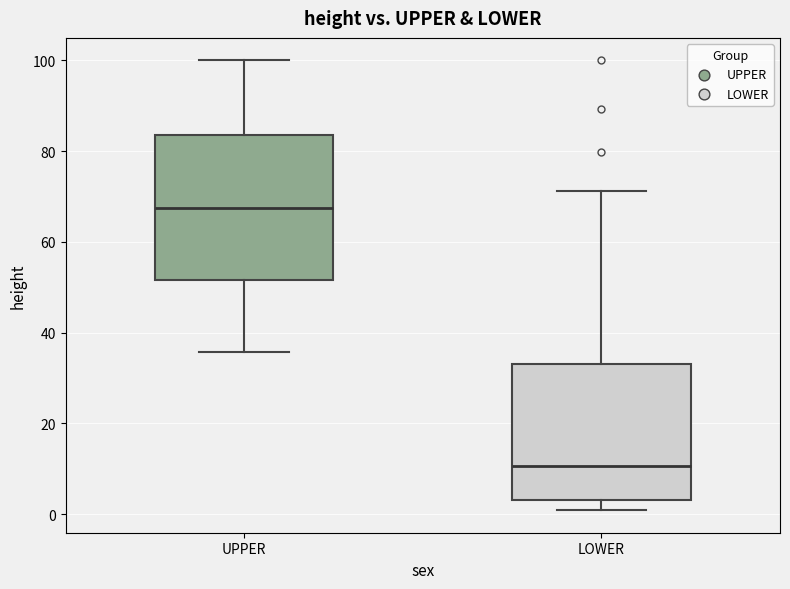

Reading left to right, transcribe this box plot: for each box, give where its median line is, the range the box spans, and where its two whiskers end, as read against the y-axis. The values are not printed on the chart, so give them approximately, as read against the axis.

UPPER: median 68, box 52 to 84, whiskers 36 to 100
LOWER: median 10, box 4 to 34, whiskers 0 to 72